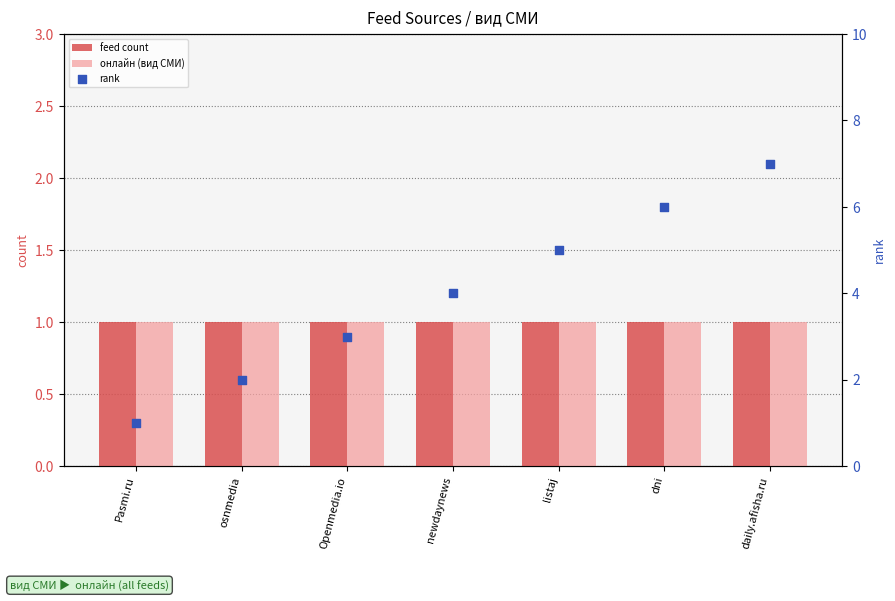

At how many categories does at least one series exceed 4?

3